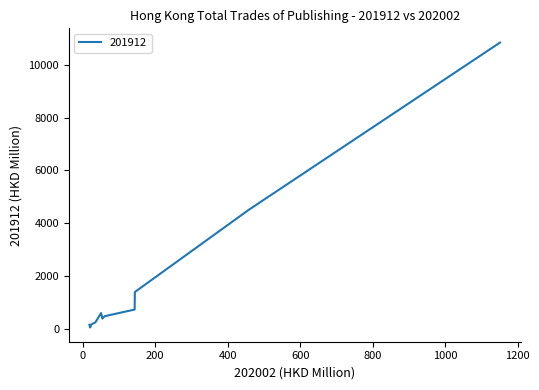

How many data points does each series have?

12